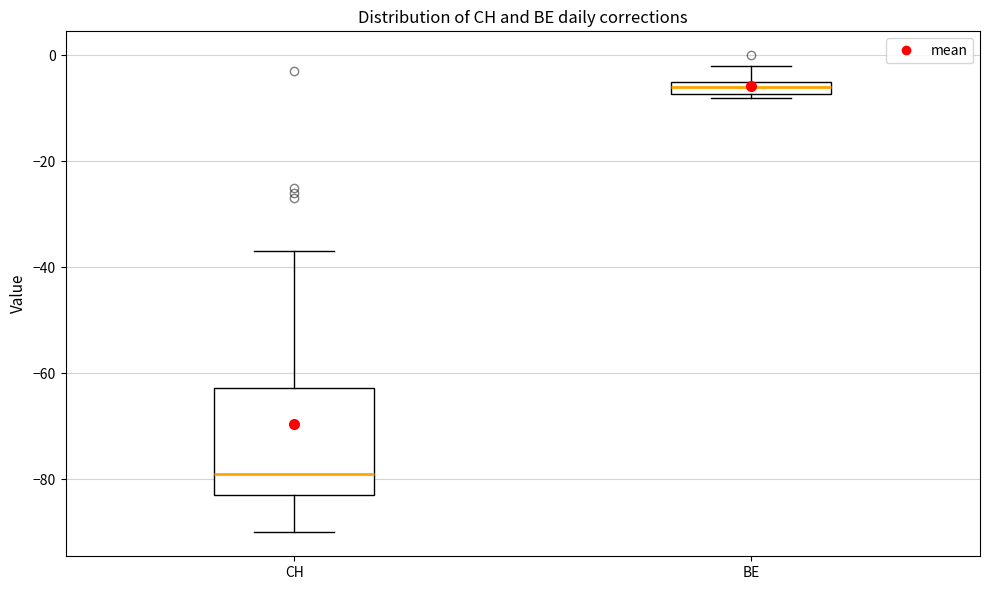

Comparing the boxes themselves (not the whiskers), which one is the tallest?

CH